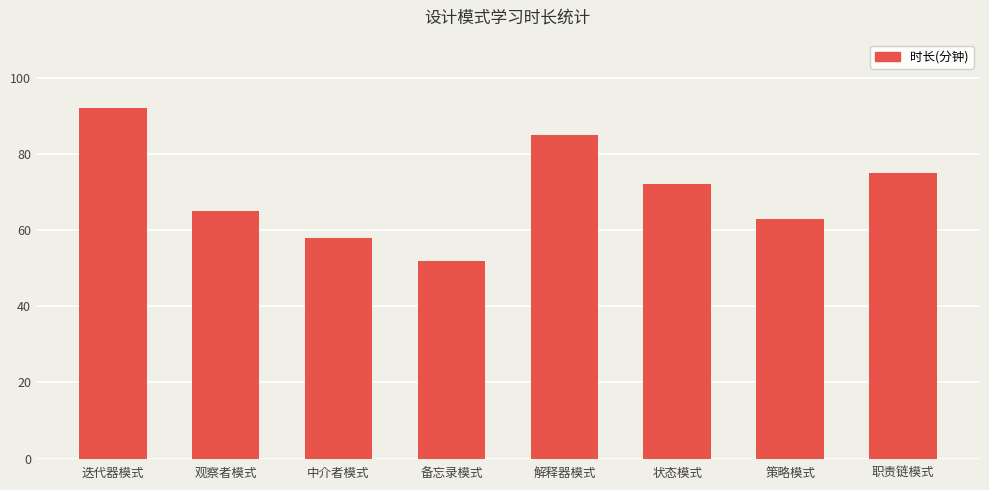

Which has a higher value, 解释器模式 or 策略模式?

解释器模式